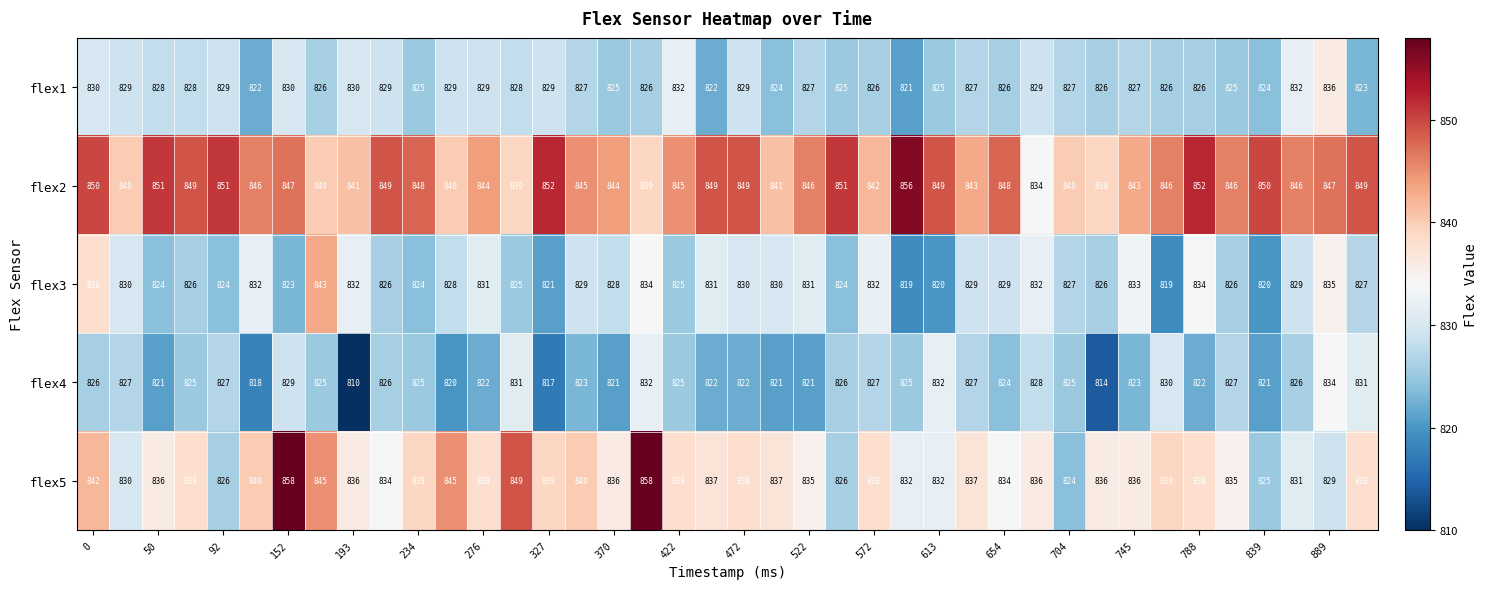

Which series has the widest spread of values?

flex5